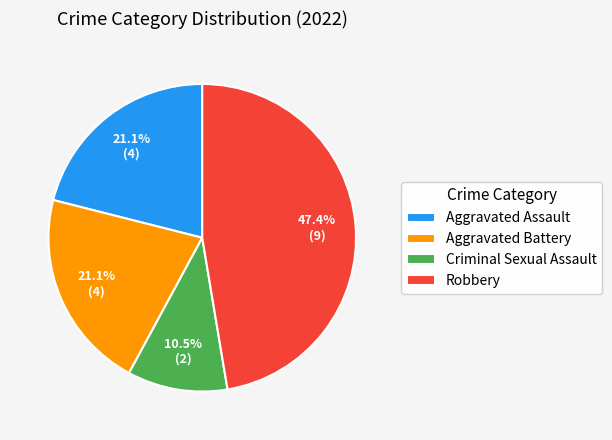

Is there a majority slice in this chart?

No